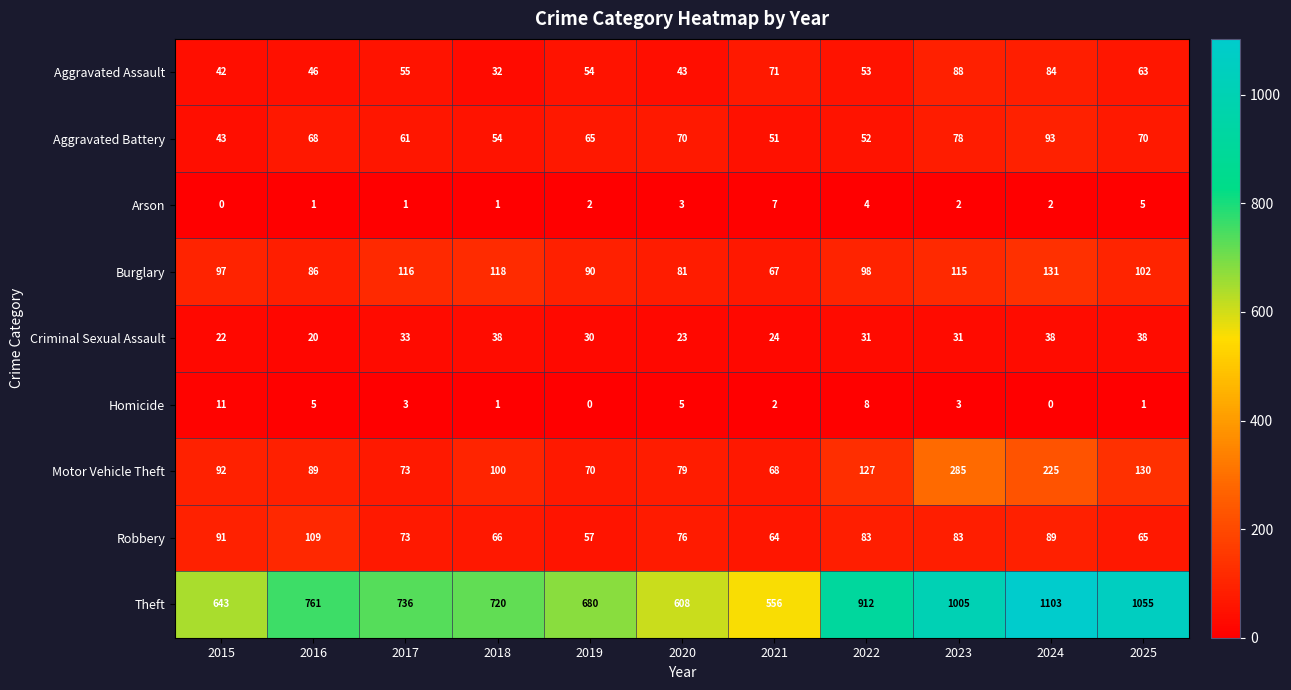

At which label does Robbery first exceed 76?

2015